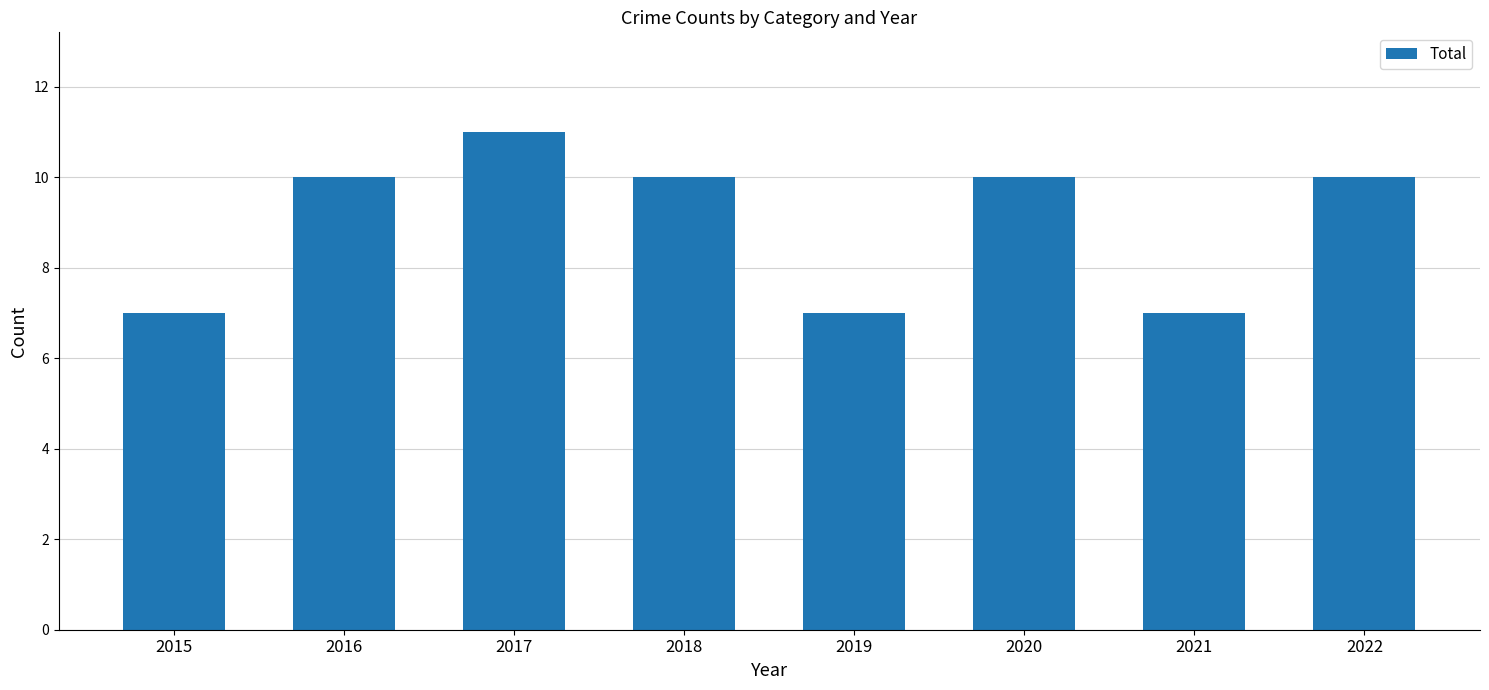

Count the number of data series in this chart.

1